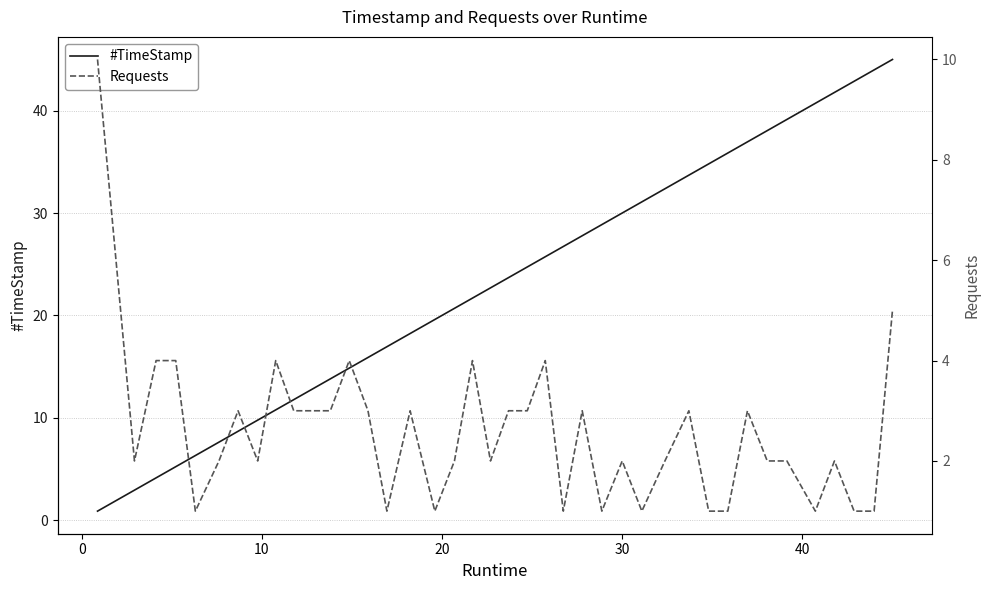

What is the highest value of the #TimeStamp series?

45.0